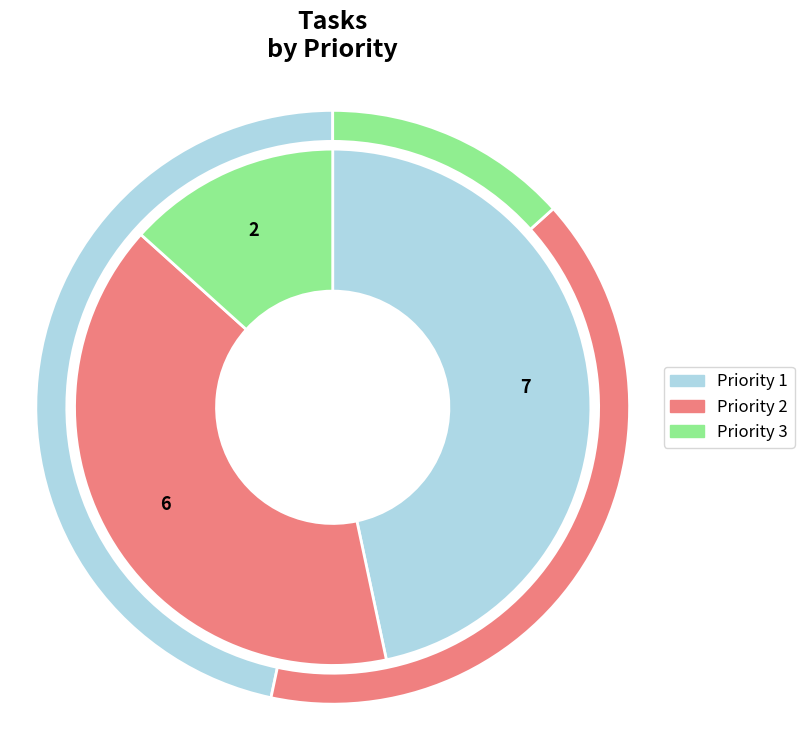

To the nearest percent, what is the average slice percentage?

33%